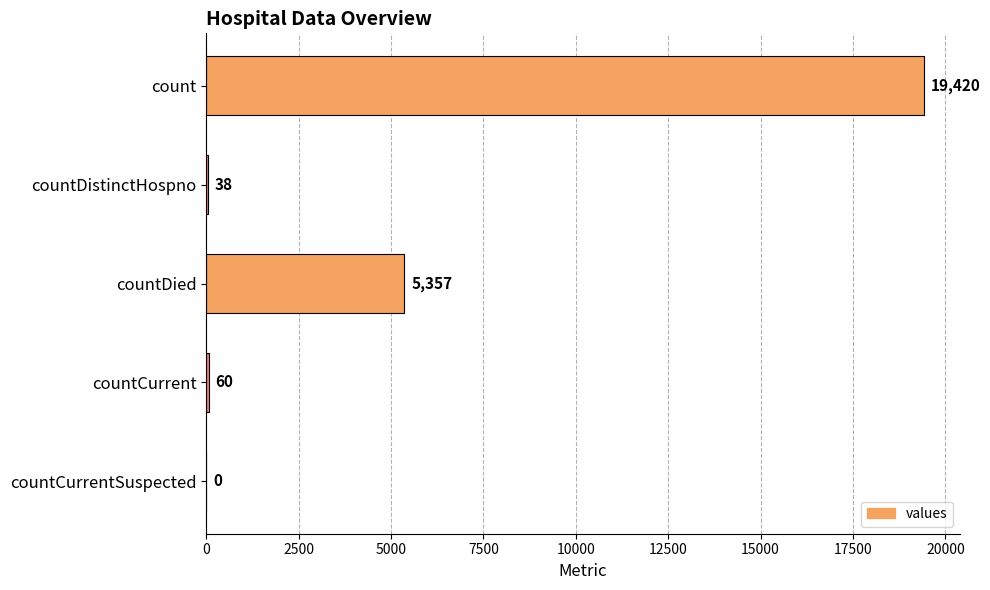

What is the maximum value shown in the chart?

19420